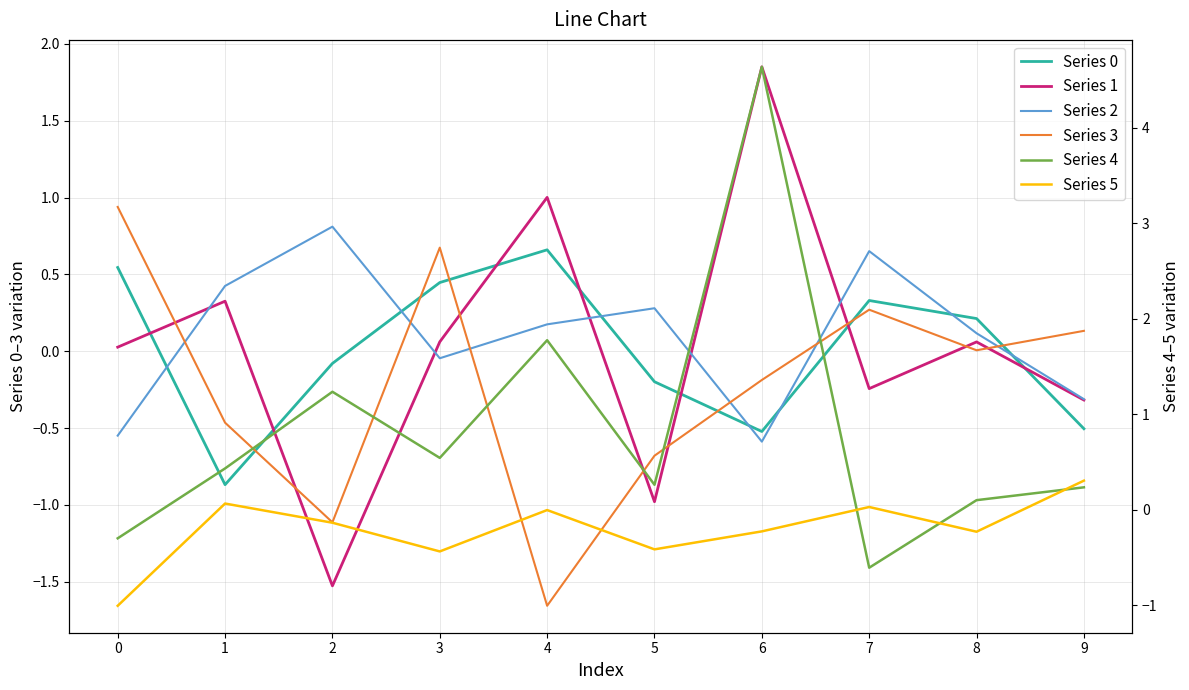

Which category has the highest value in the Series 5 series?

9